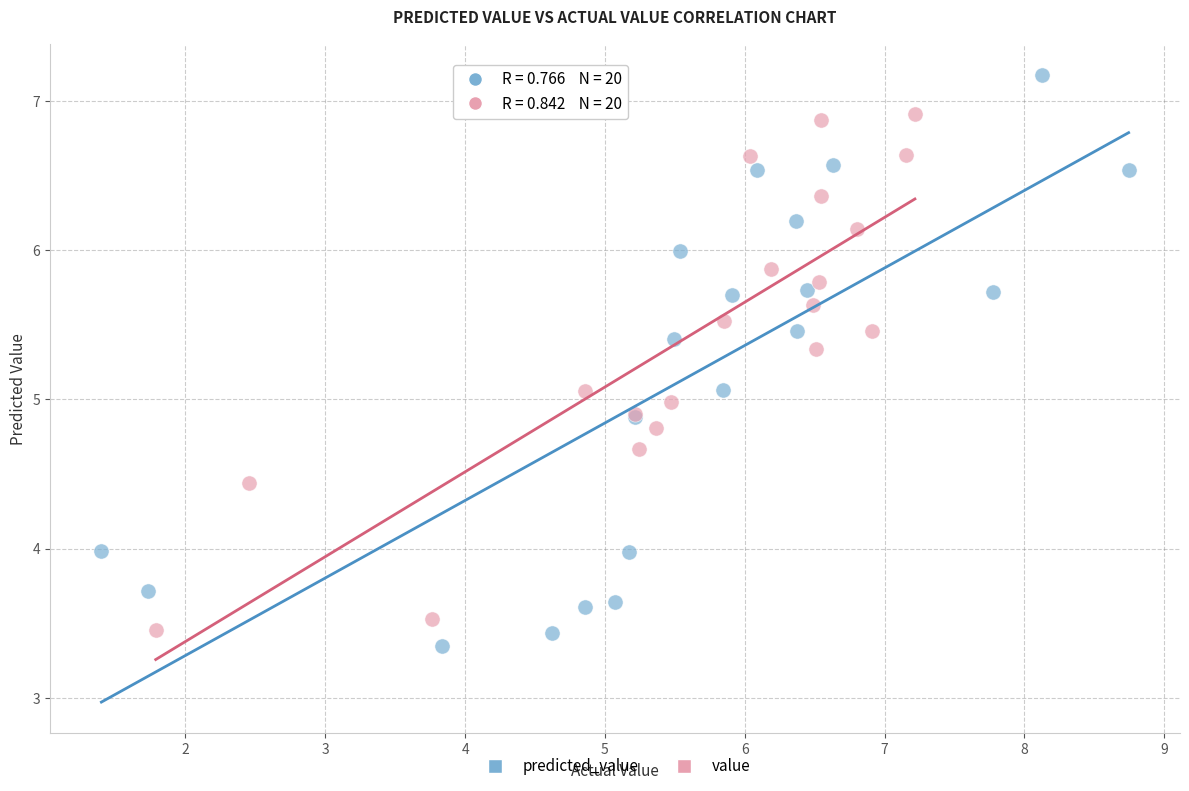

Which series has the widest spread of Y values?

predicted_value